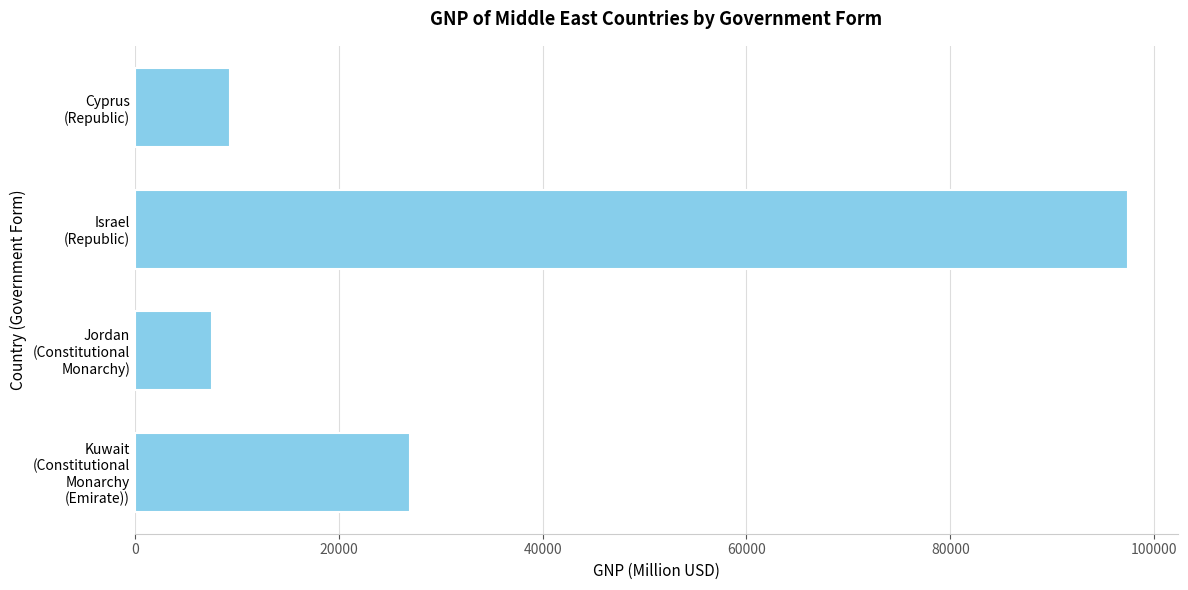

Reading bottom to top, transcribe all the data shown in this chart.

27037	7526	97477	9333